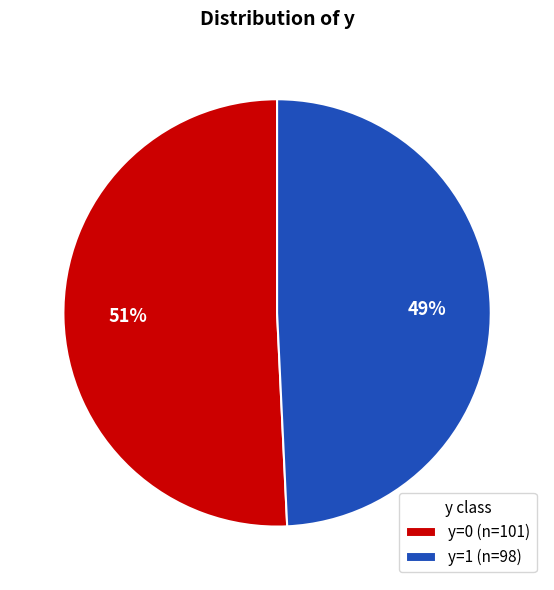

How many segments does this pie chart have?

2